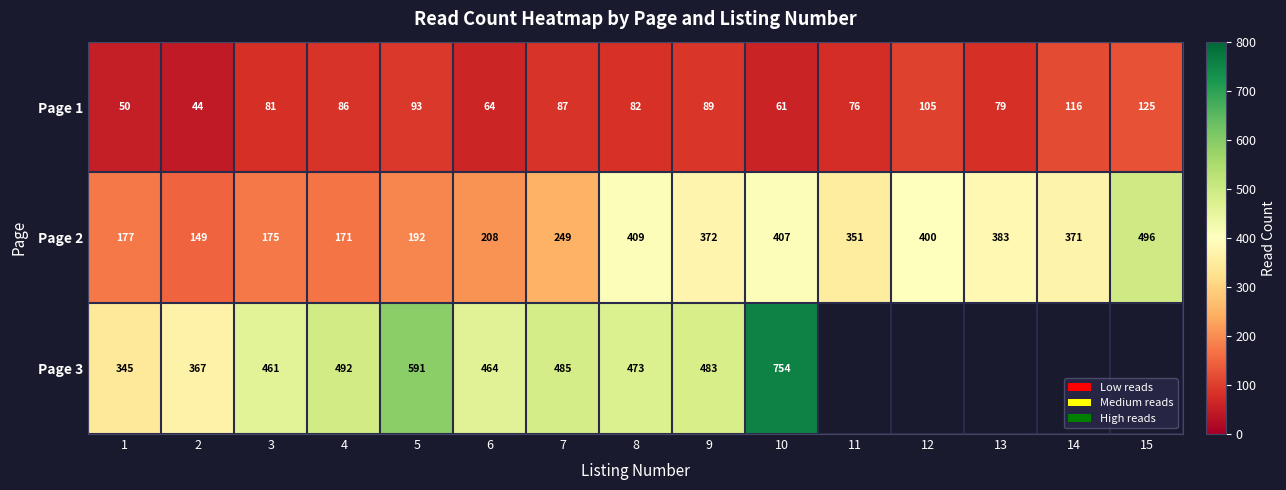

At which label does Page 2 first exceed 351?

8